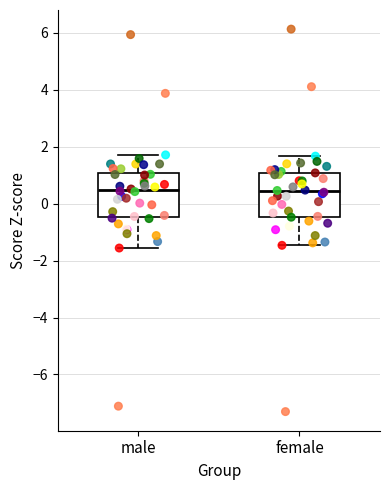

Where does the median line of the box for female sit on the y-axis? The values are not printed on the chart, so give them approximately, as read against the axis.

0.4